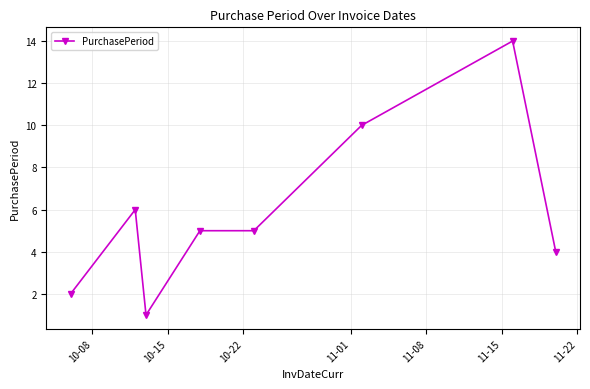

What is the sum of all values?

47